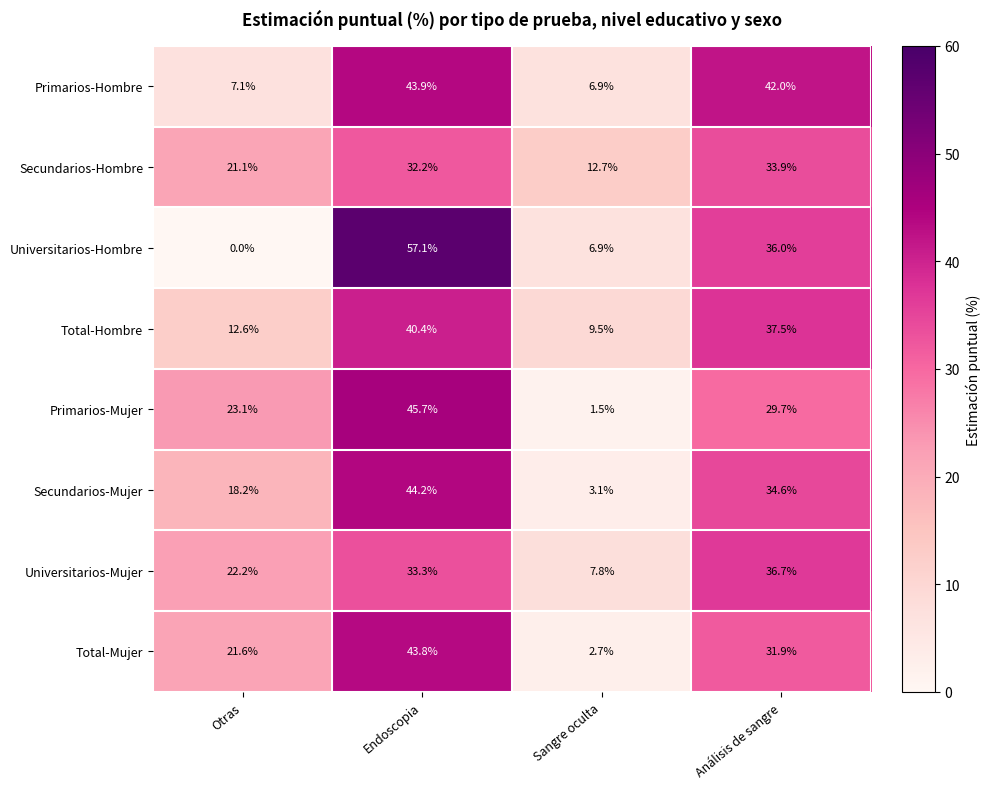

What is the difference between the Primarios-Hombre values at Otras and Endoscopia?

36.8